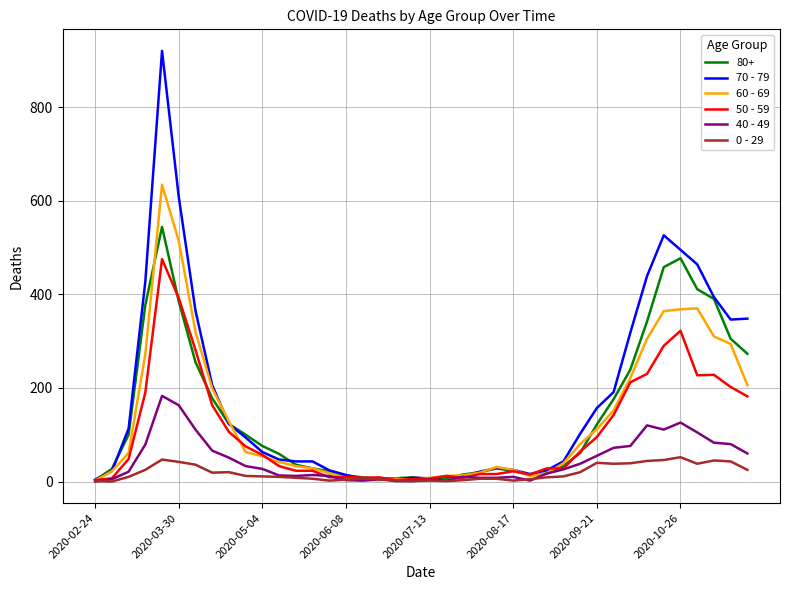

Which series has the widest spread of values?

70 - 79